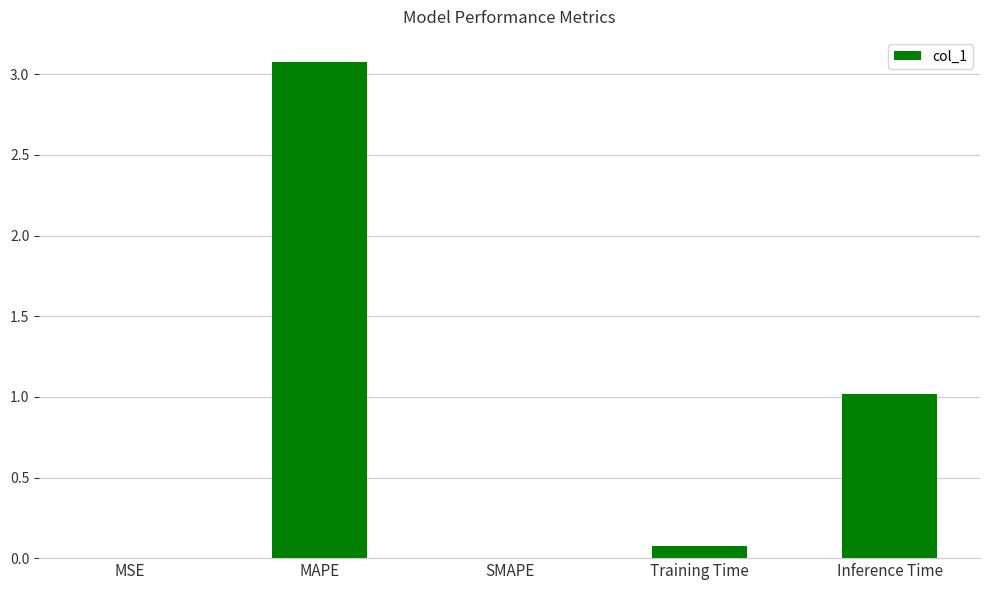

Are the bars horizontal?

No